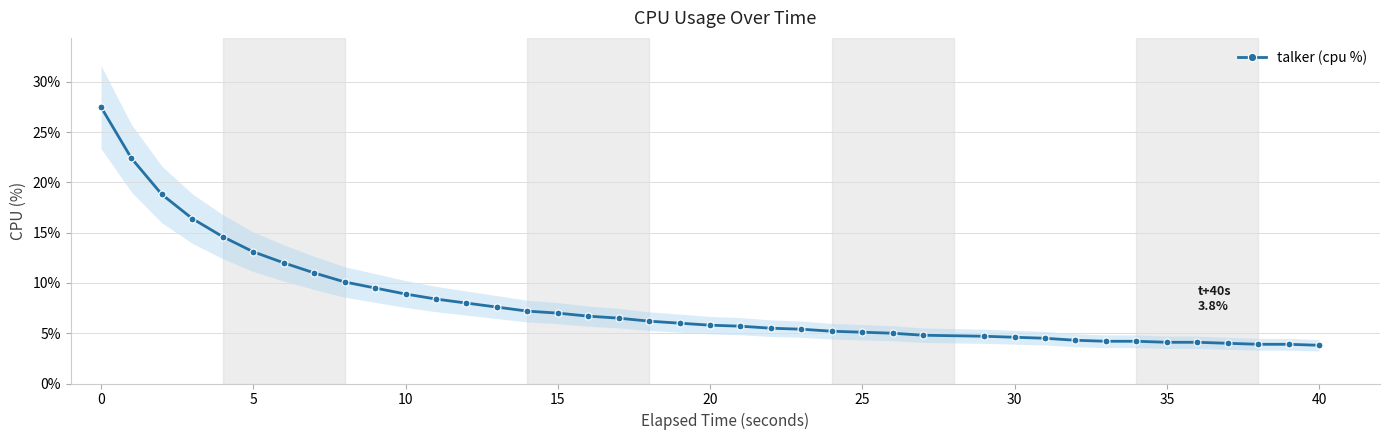

What is the sum of all values?

320.7